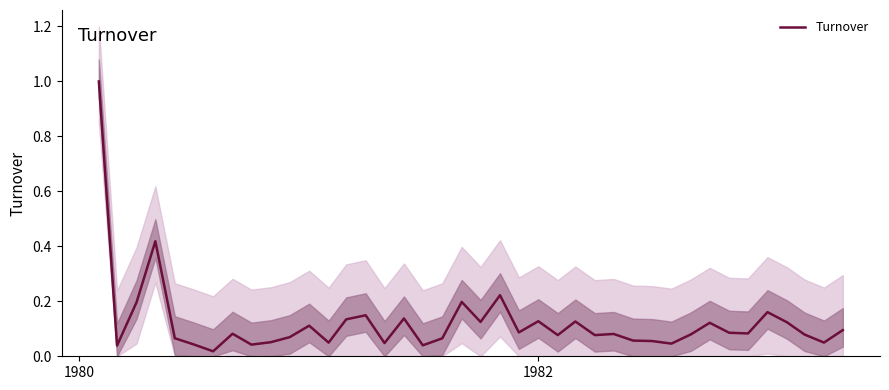

Count the number of categories in the chart.

40